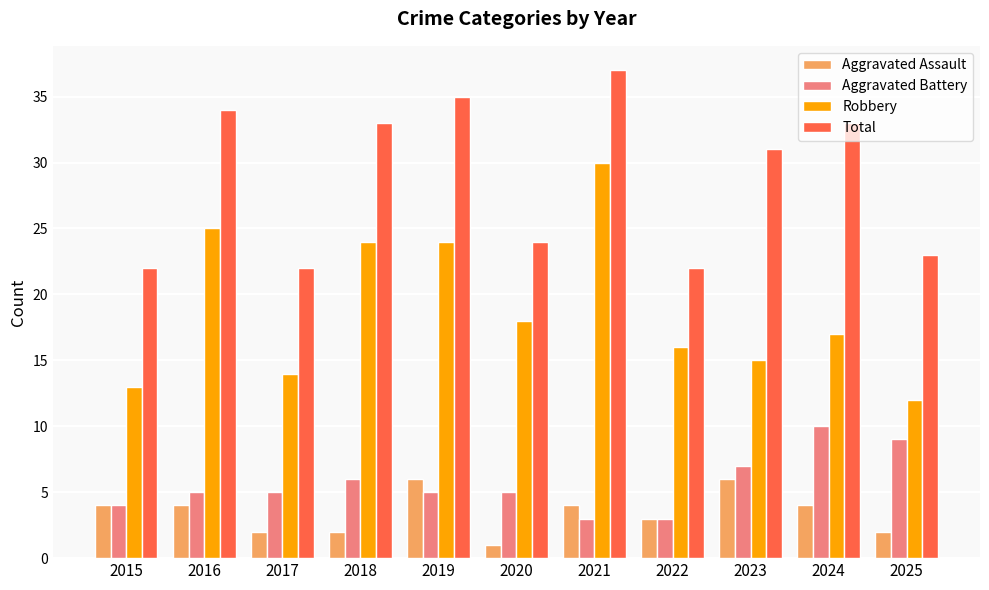

What are all the series names shown in the legend?

Aggravated Assault, Aggravated Battery, Robbery, Total